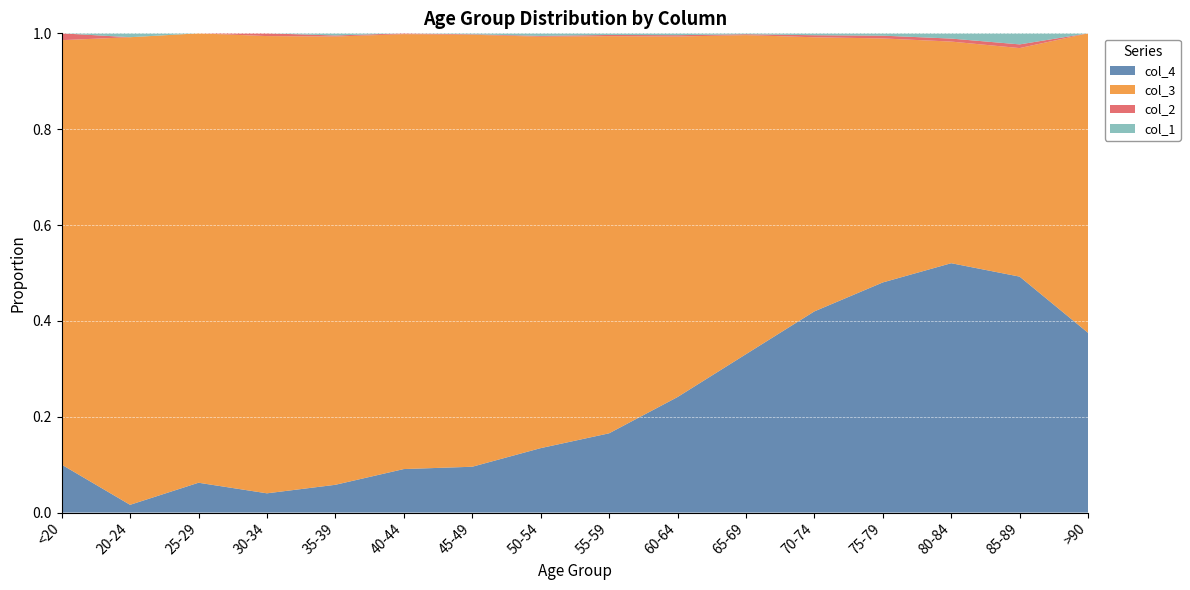

Reading right to left, transcribe all the data shown in this chart.

col_1: 0	3	7	10	13	6	11	8	9	2	0	2	0	0	1	0
col_2: 0	1	4	12	14	6	8	6	3	1	1	1	2	0	0	1
col_3: 15	62	296	1053	1882	2130	2151	1965	1450	915	530	420	333	196	121	62
col_4: 9	64	333	993	1381	1057	689	392	227	97	53	26	14	13	2	7